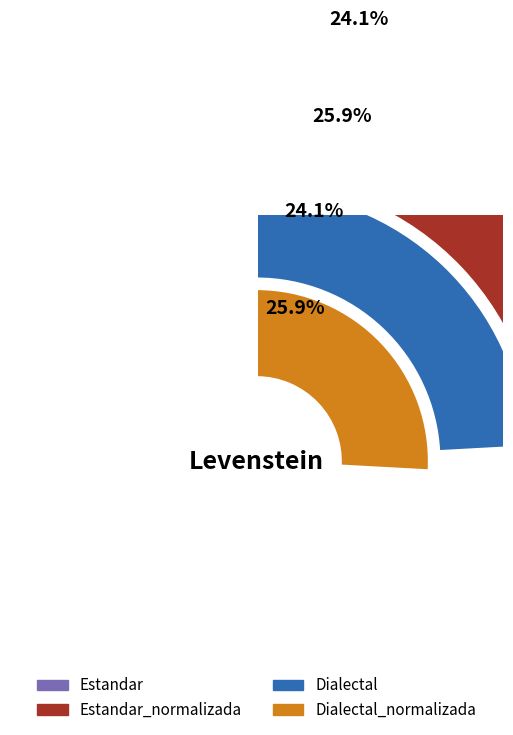

Count the number of slices in the pie.

4